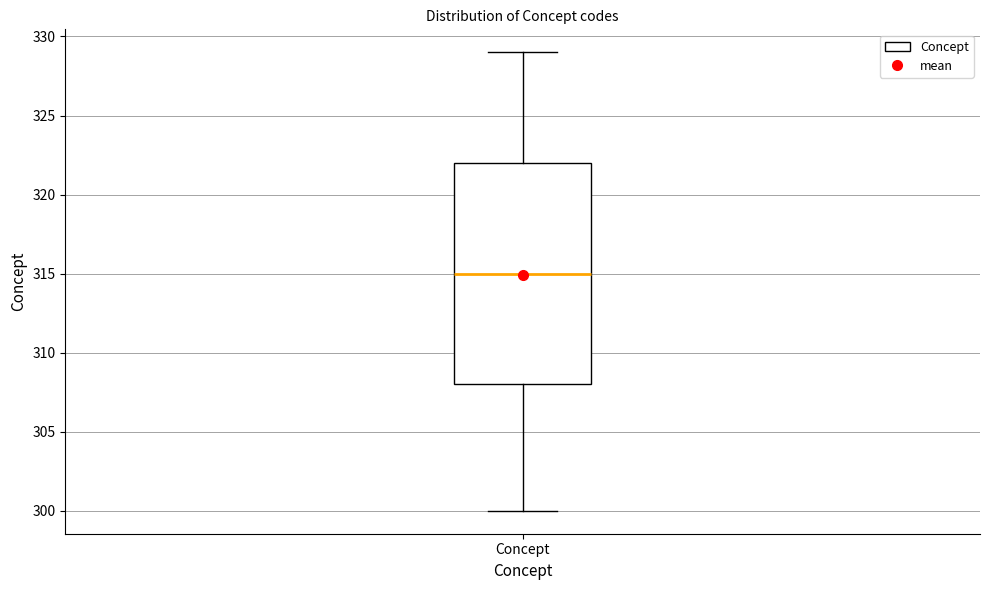

Read this box plot against the y-axis: the position of the median line, the range covered by the box, and the ends of both whiskers. The values are not printed on the chart, so give them approximately, as read against the axis.

median 315, box 308 to 322, whiskers 300 to 329